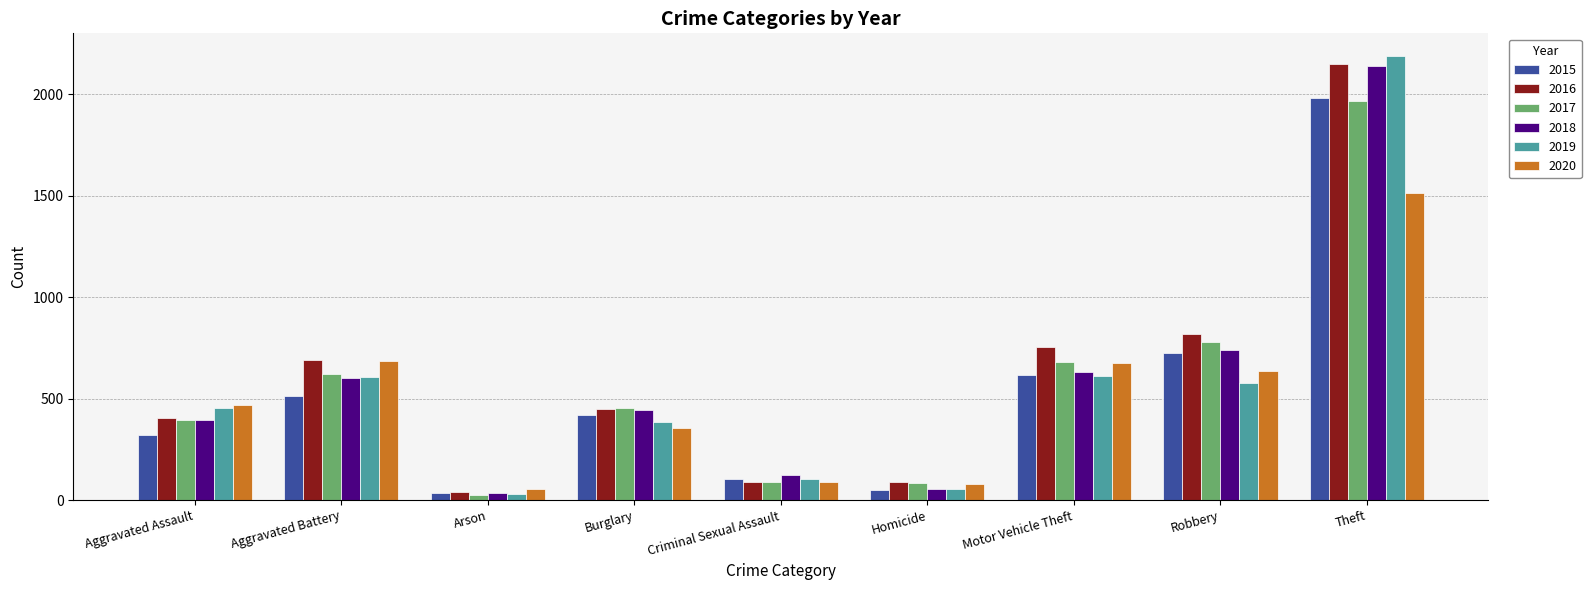

Which category has the lowest value in the 2016 series?

Arson